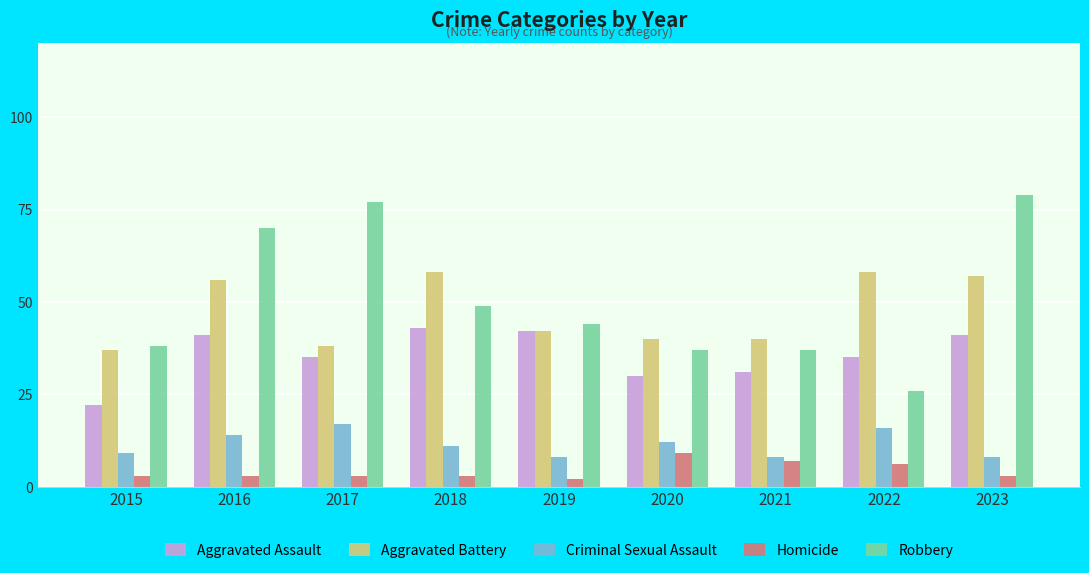

List the series in order of their peak value, lowest first.

Homicide, Criminal Sexual Assault, Aggravated Assault, Aggravated Battery, Robbery